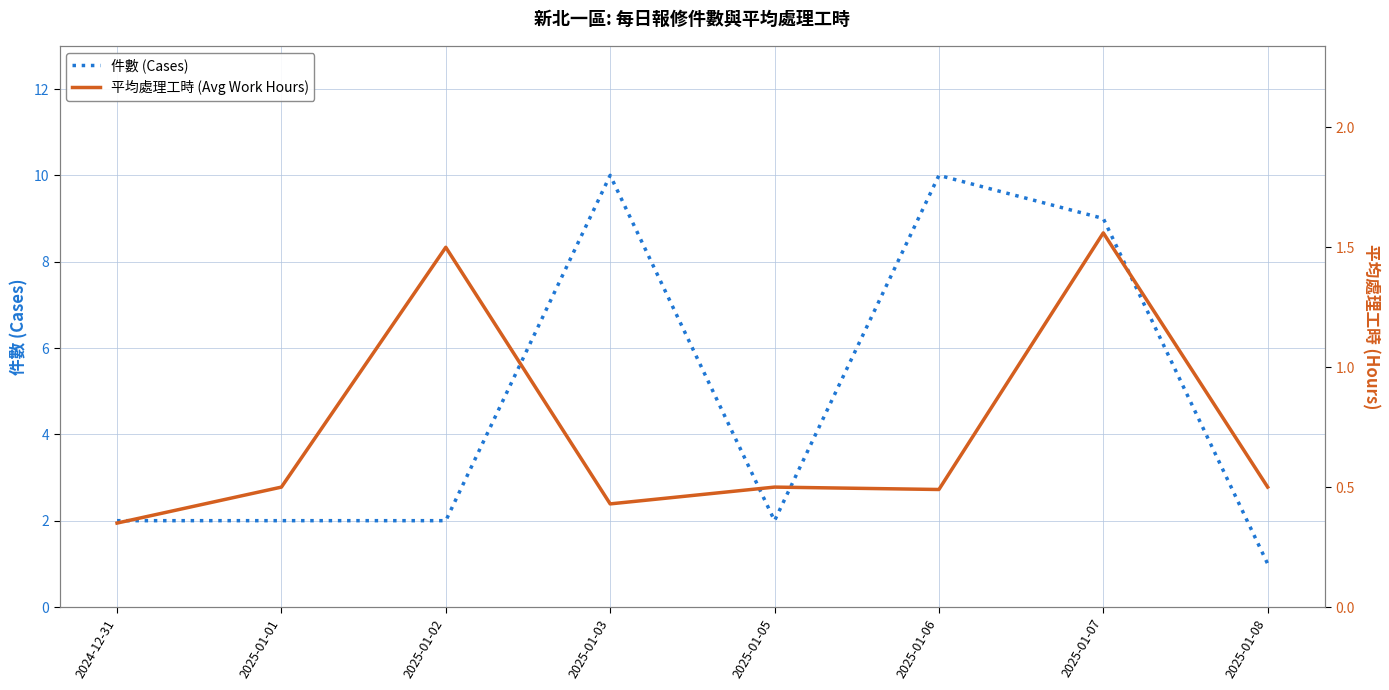

What is the smallest value displayed?

0.3